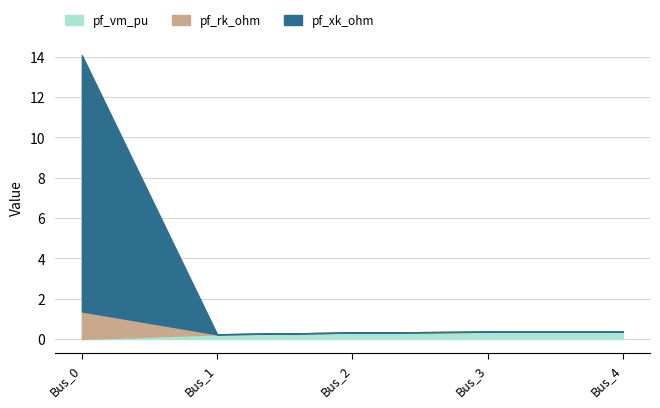

Is it true that pf_rk_ohm equals 1.9 at Bus_0?

False